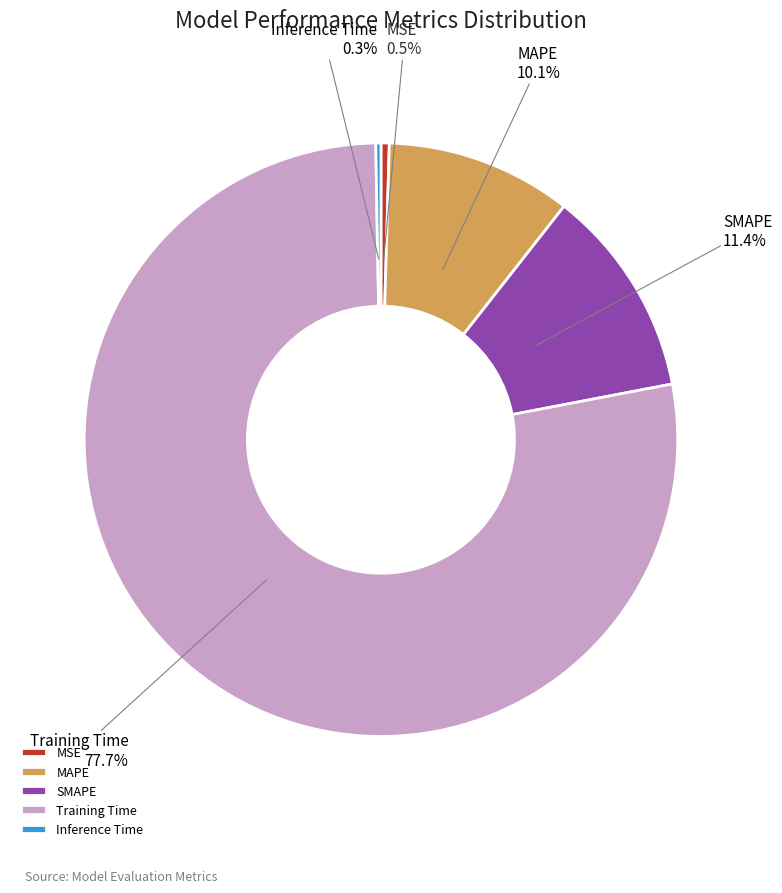

Is Training Time the majority of the pie?

Yes